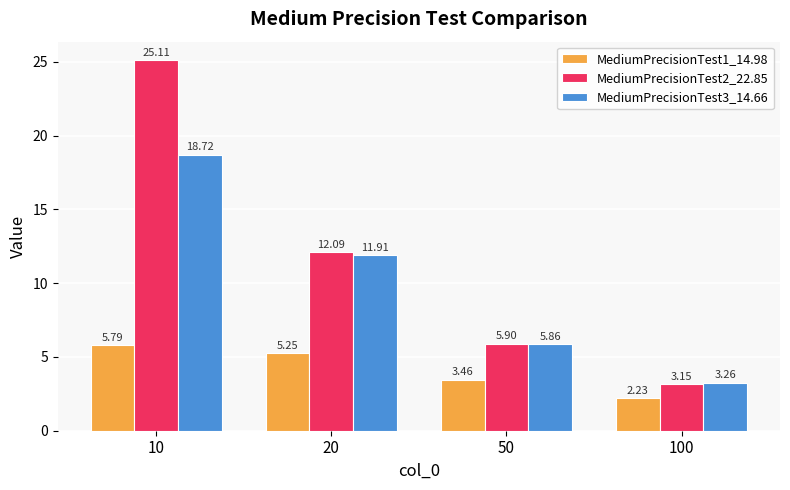

At which label does MediumPrecisionTest2_22.85 first exceed 12?

10